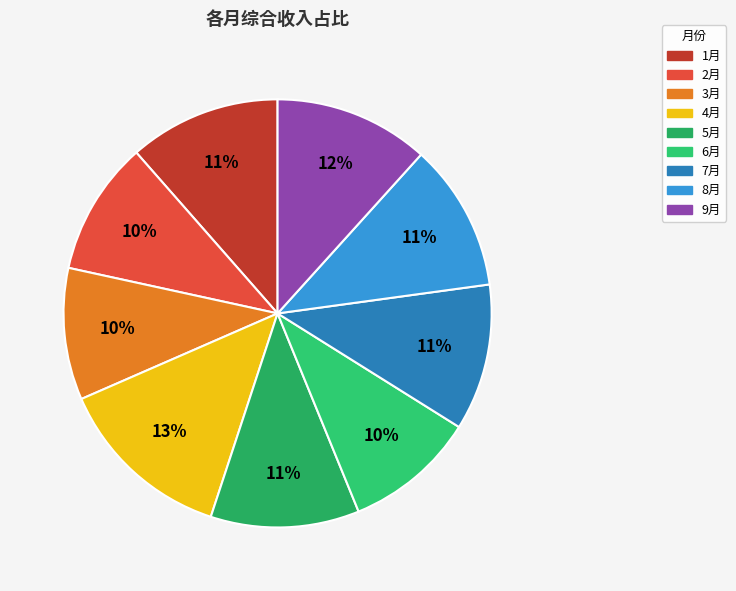

To the nearest percent, what percentage of the pie is 6月?

10%